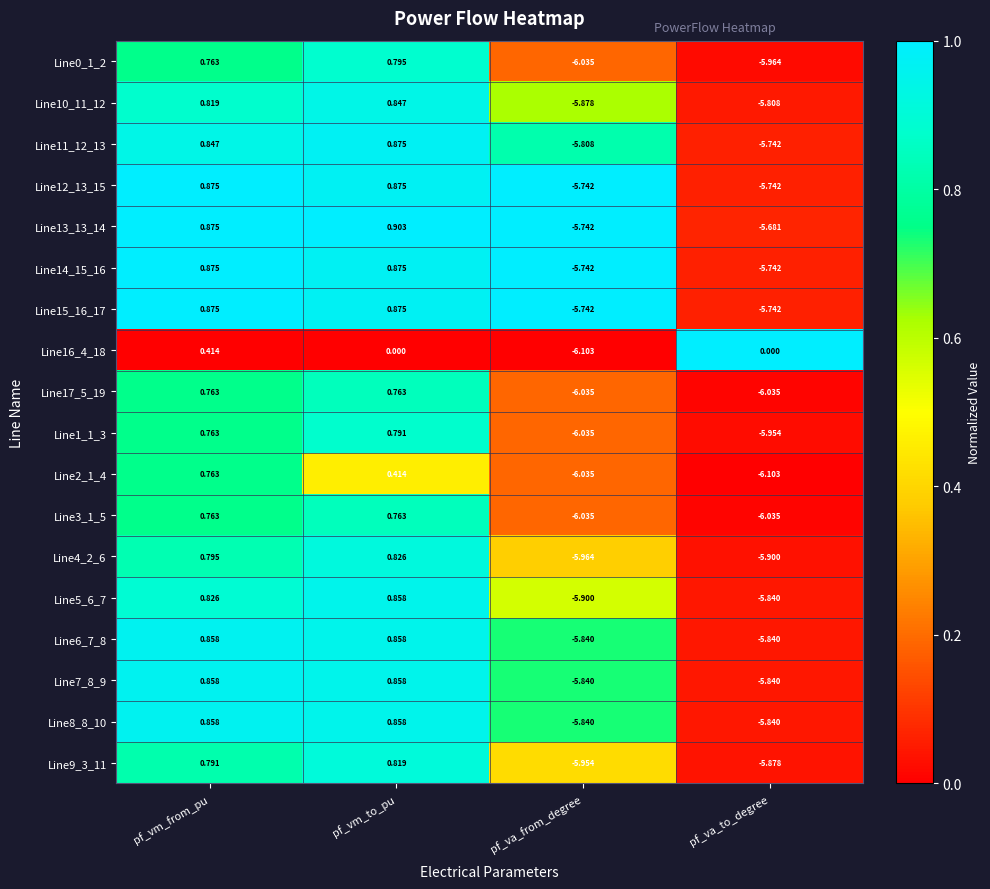

List the labels in order of Line10_11_12 value, largest first.

pf_vm_to_pu, pf_vm_from_pu, pf_va_to_degree, pf_va_from_degree